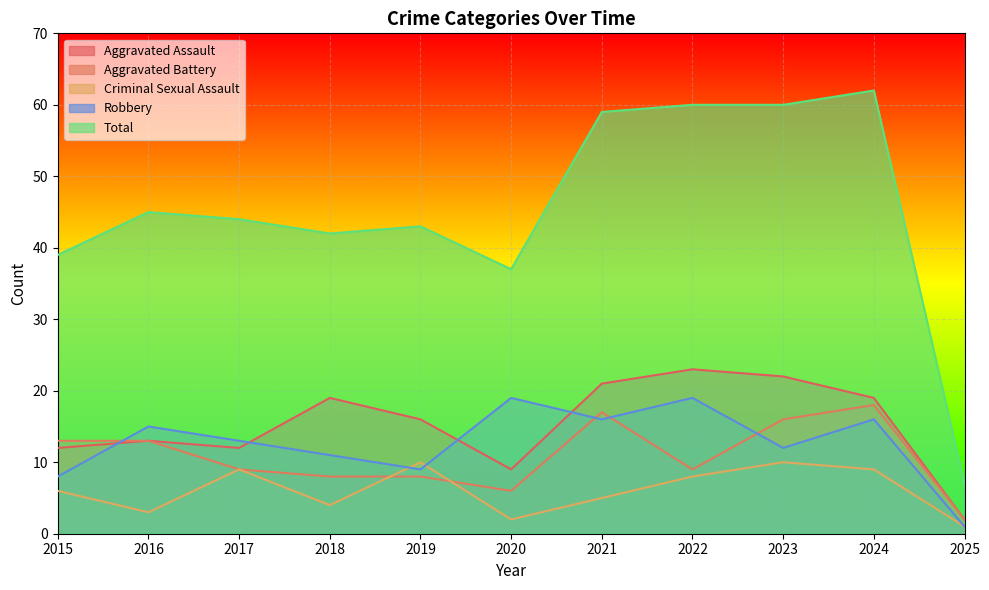

How many interior local peaks does the Robbery series have?

4